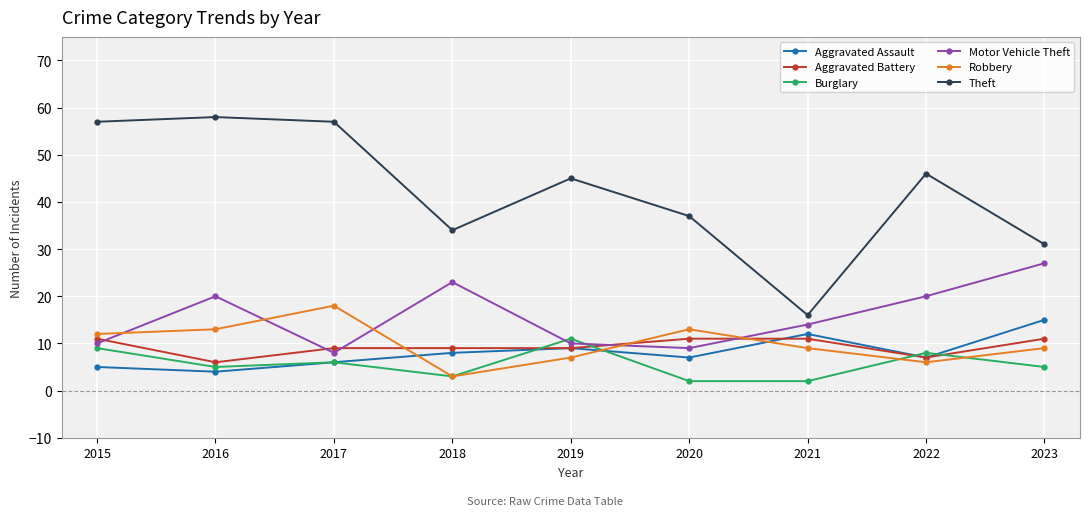

What value does the Aggravated Battery series have at 2019?

9